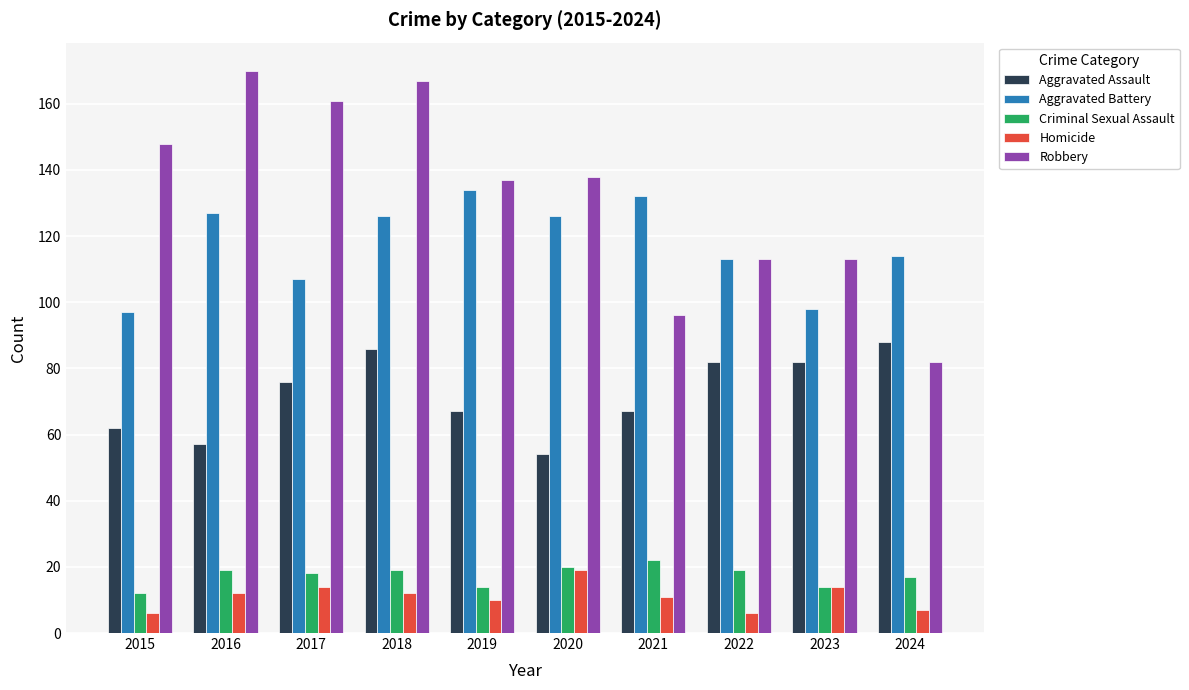

Reading right to left, what are all the values shown in this chart?

Aggravated Assault: 88	82	82	67	54	67	86	76	57	62
Aggravated Battery: 114	98	113	132	126	134	126	107	127	97
Criminal Sexual Assault: 17	14	19	22	20	14	19	18	19	12
Homicide: 7	14	6	11	19	10	12	14	12	6
Robbery: 82	113	113	96	138	137	167	161	170	148